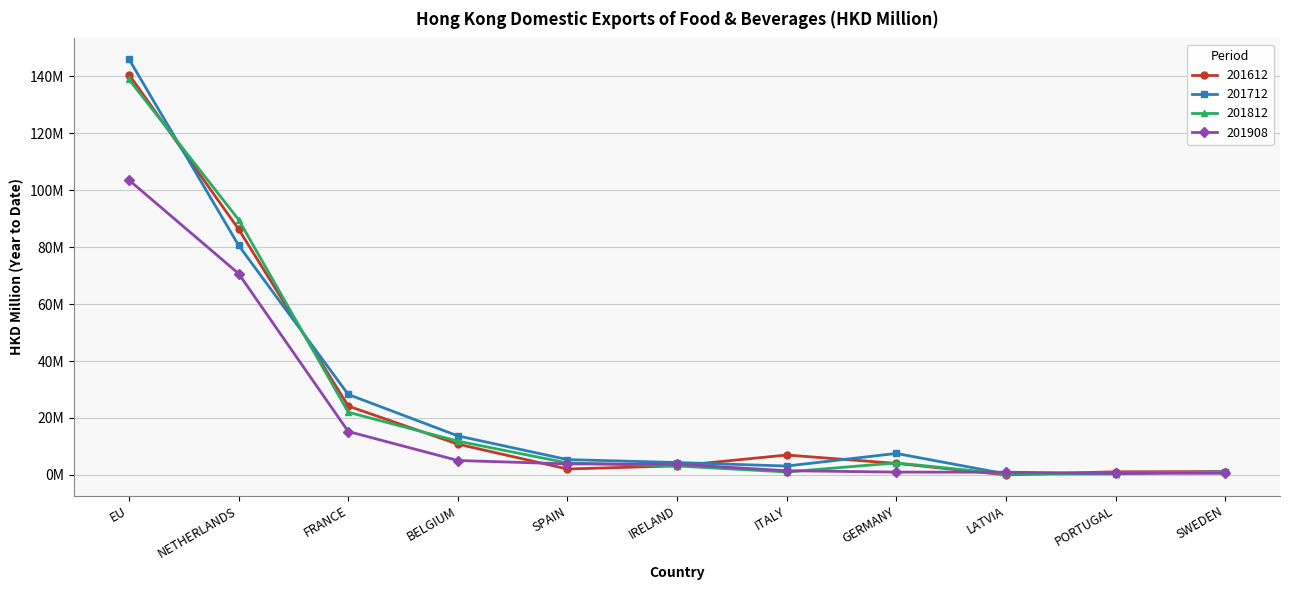

At SPAIN, list the series in order from largest to smallest.

201712, 201812, 201908, 201612